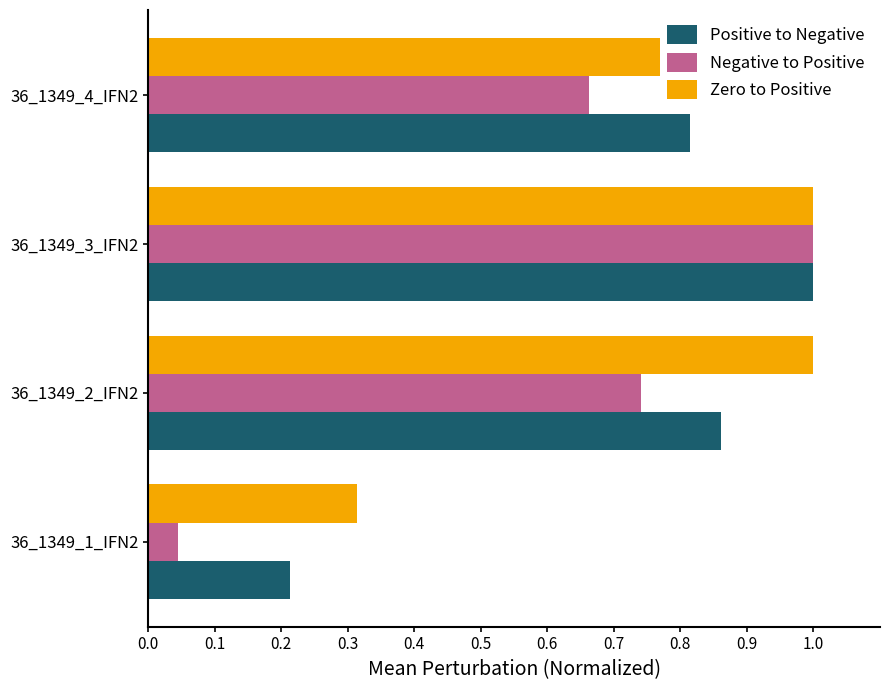

How many bars are there in each group?

3